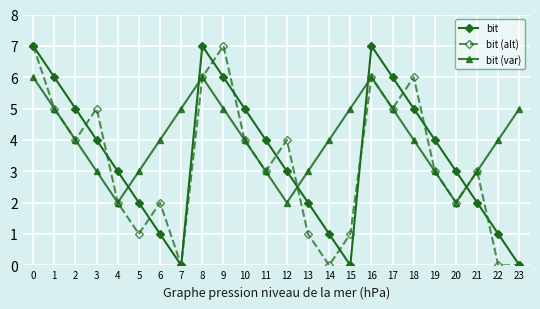

How many distinct data groups are displayed?

3